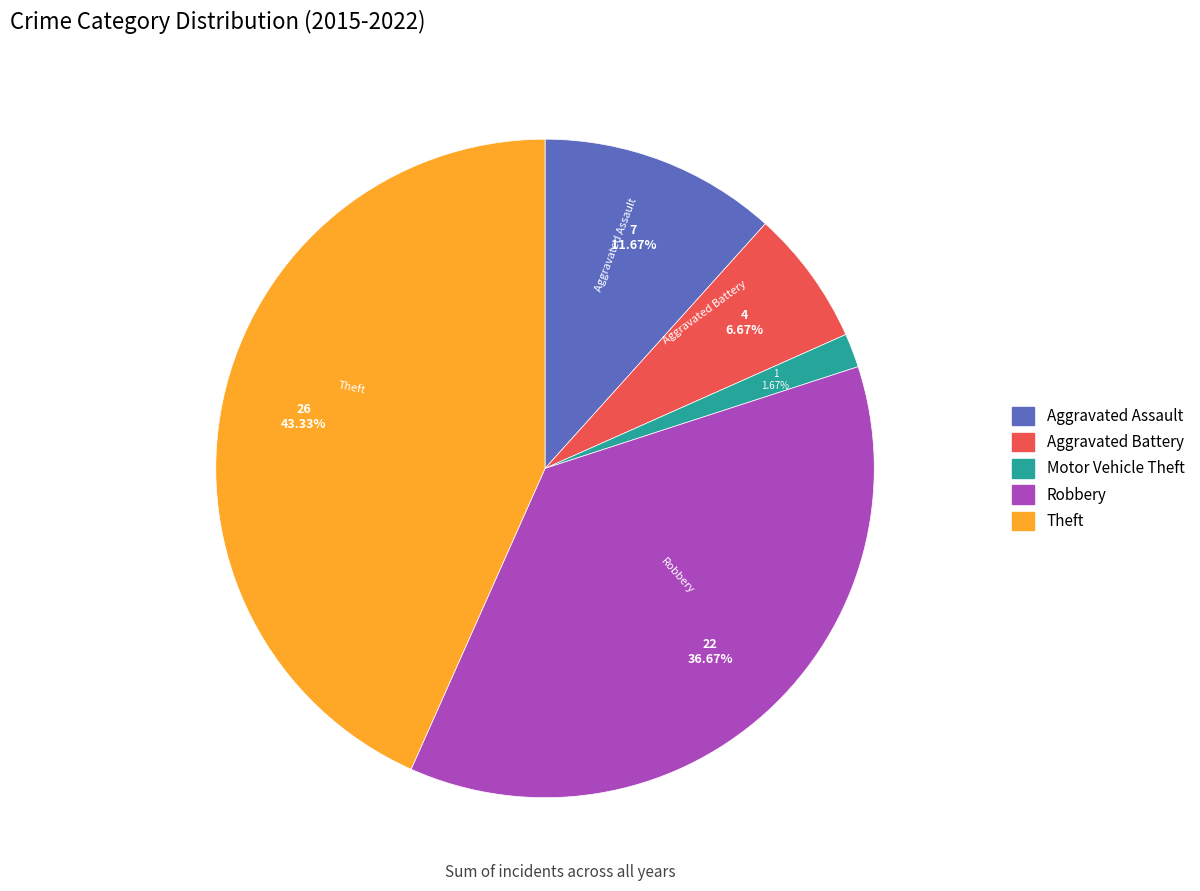

Between Robbery and Theft, which is larger?

Theft